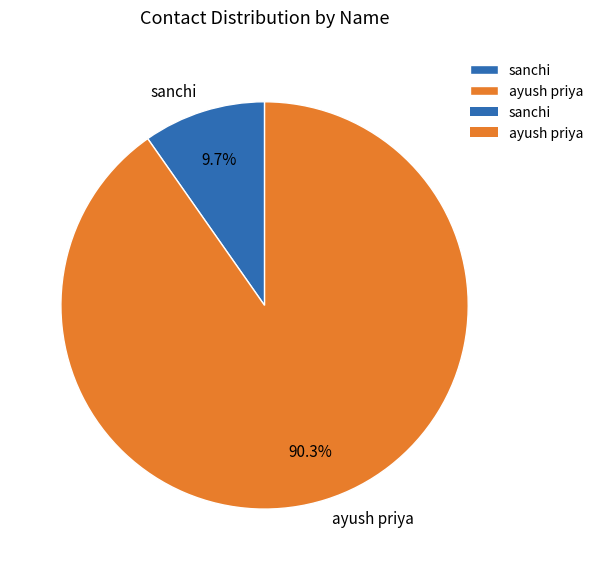

To the nearest percent, what is the combined percentage of sanchi and ayush priya?

100%